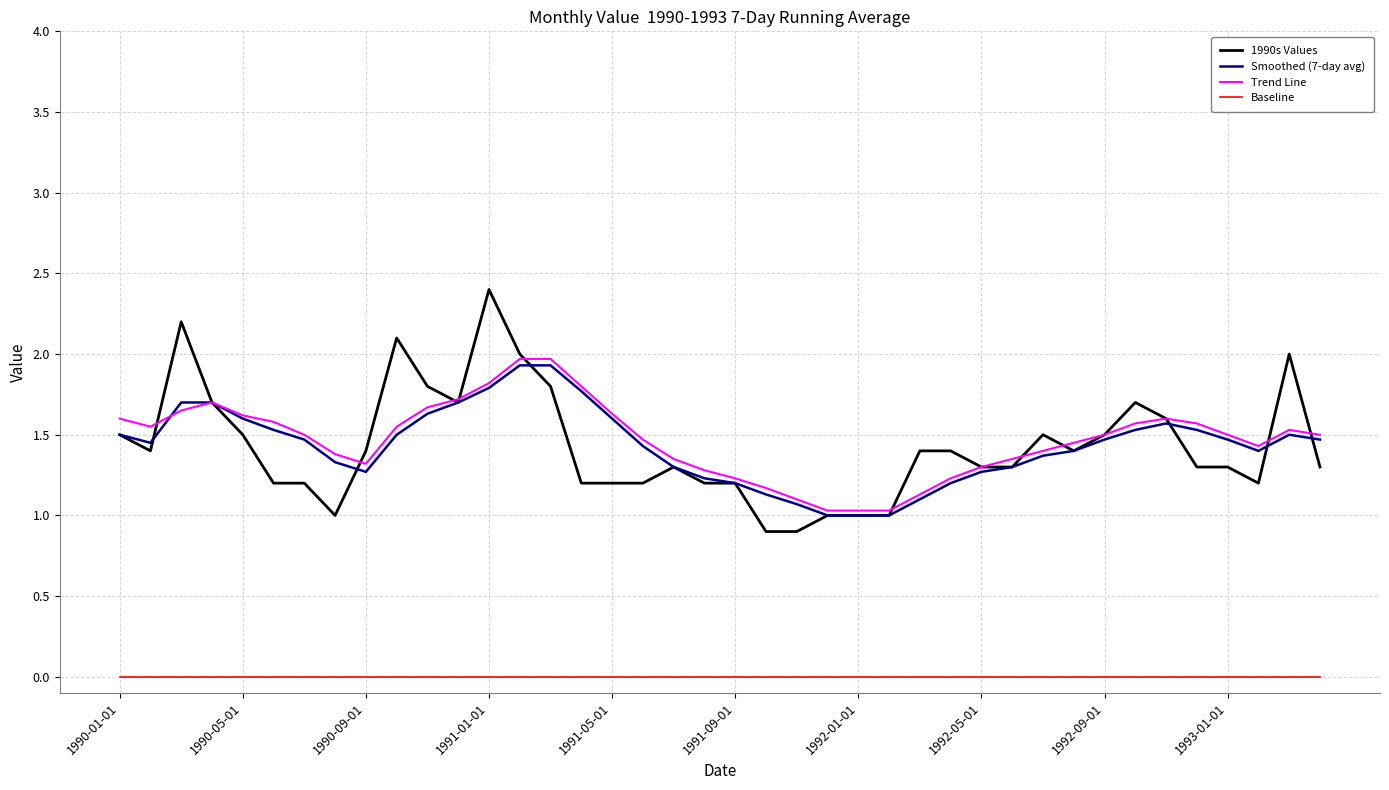

What is the maximum value for 1990s Values?

2.4